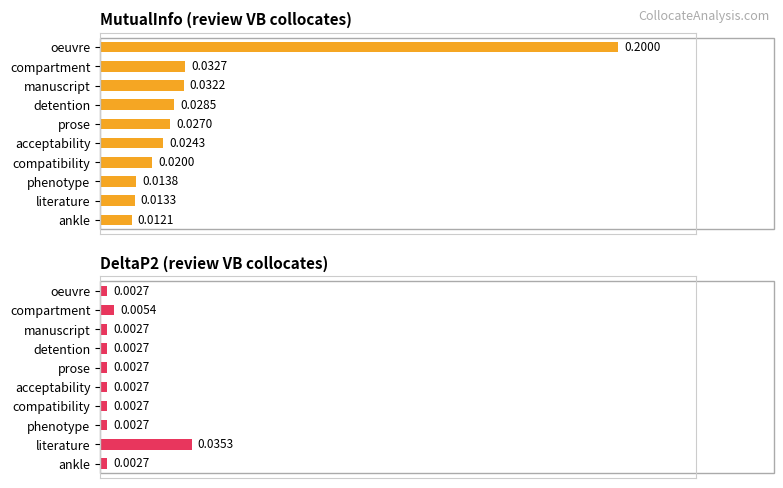

List the series in order of their peak value, lowest first.

DeltaP2, MutualInfo